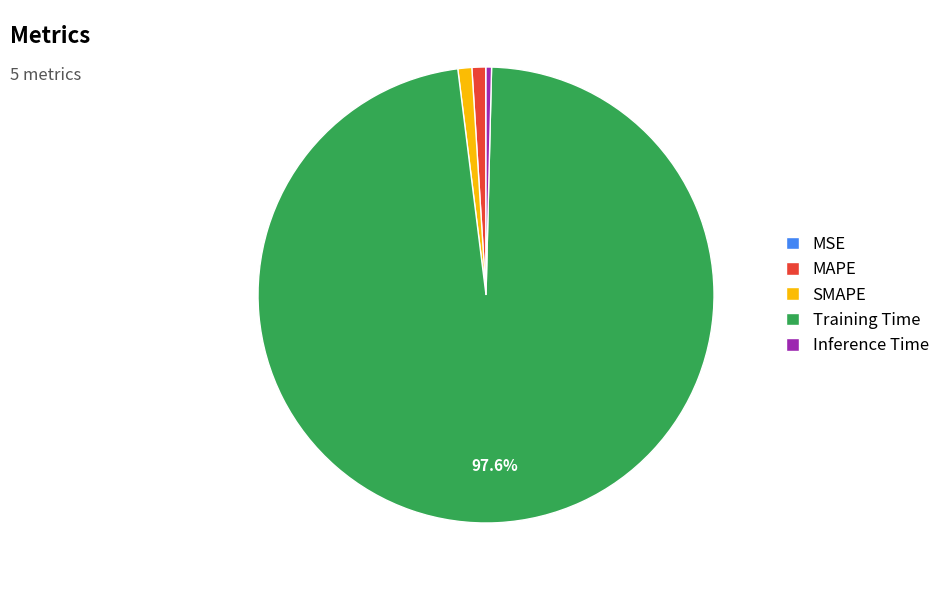

Which category has the biggest portion of the pie?

Training Time